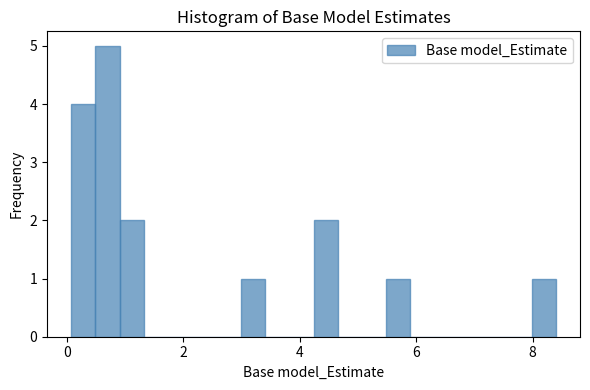

Read against the x-axis, roughly where is the centre of the tallest bar?

0.6